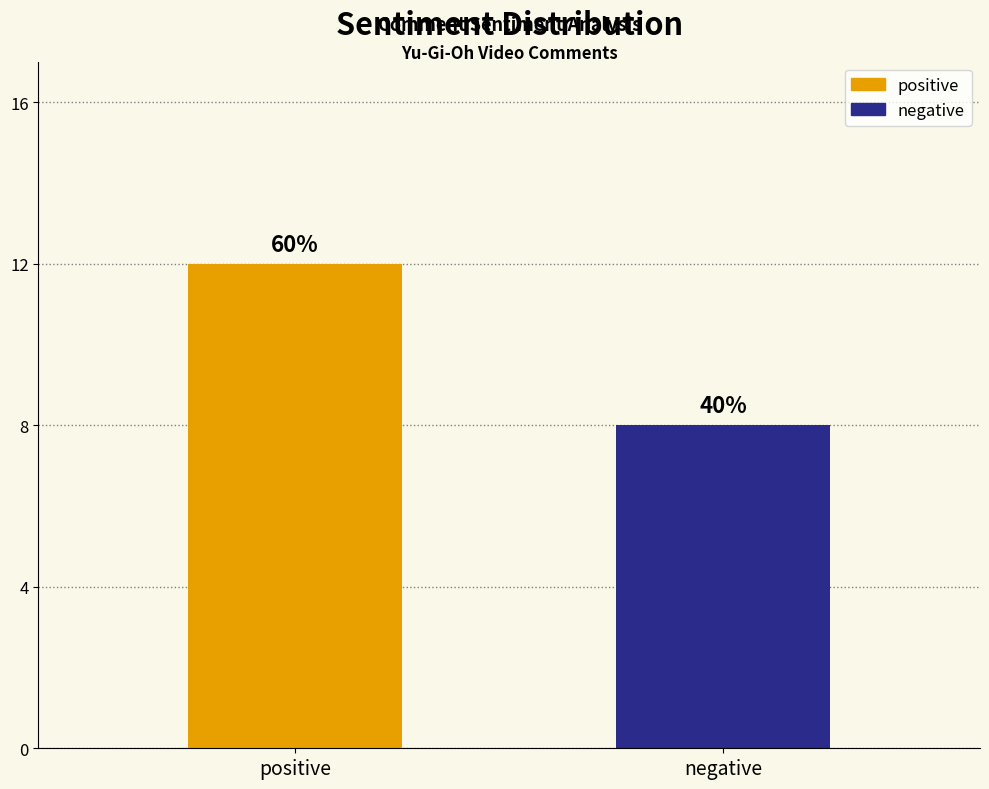

How many bars are there in total?

2